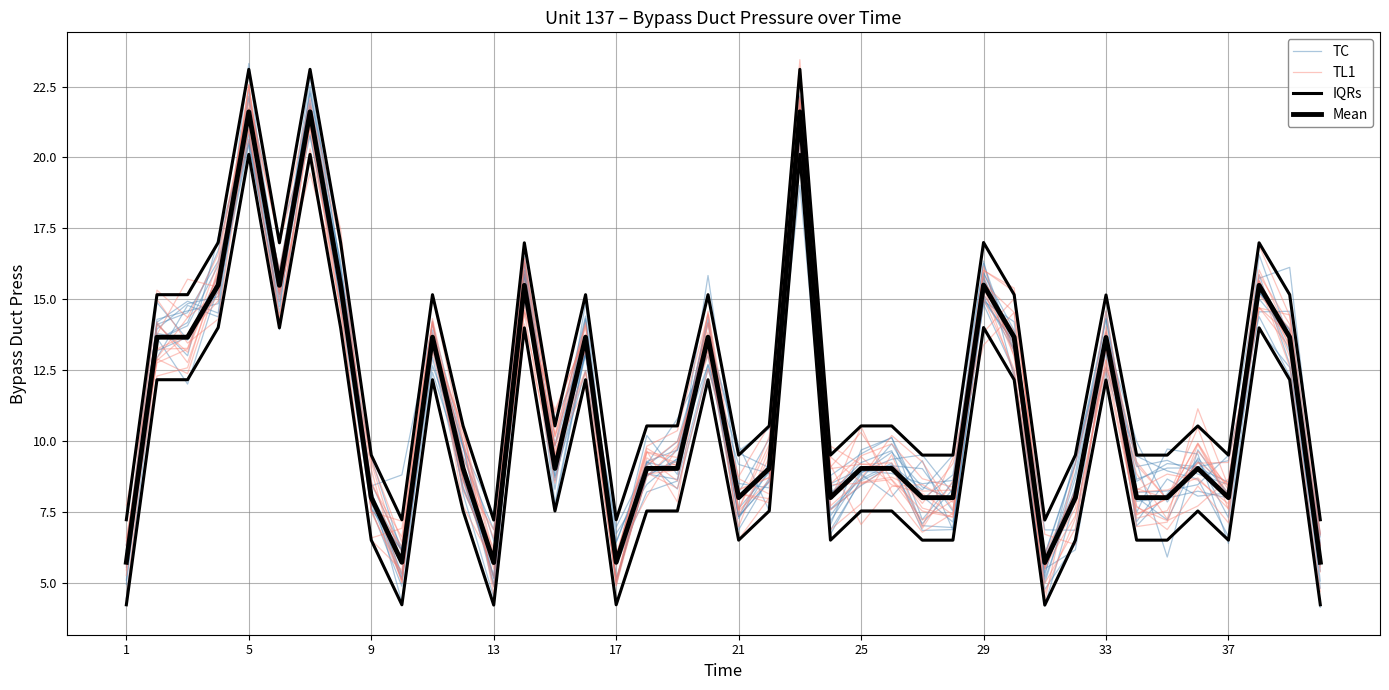

Which series has the largest total across all categories?

IQRs